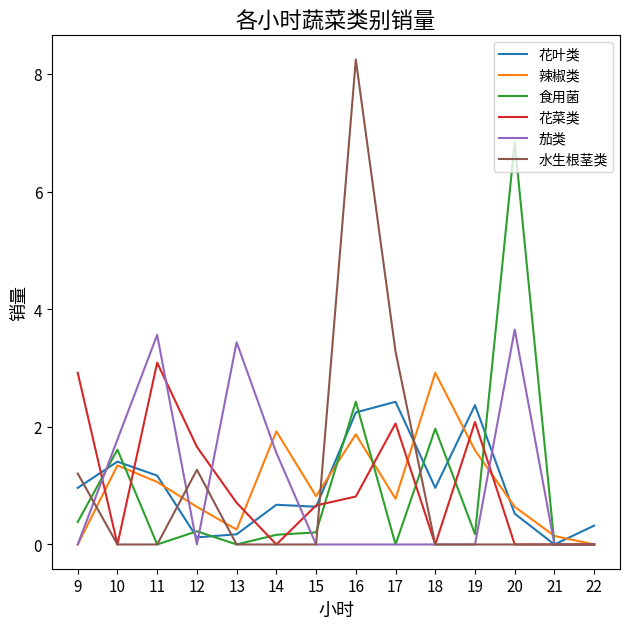

What is the difference between the highest and lowest values at 15?

0.8